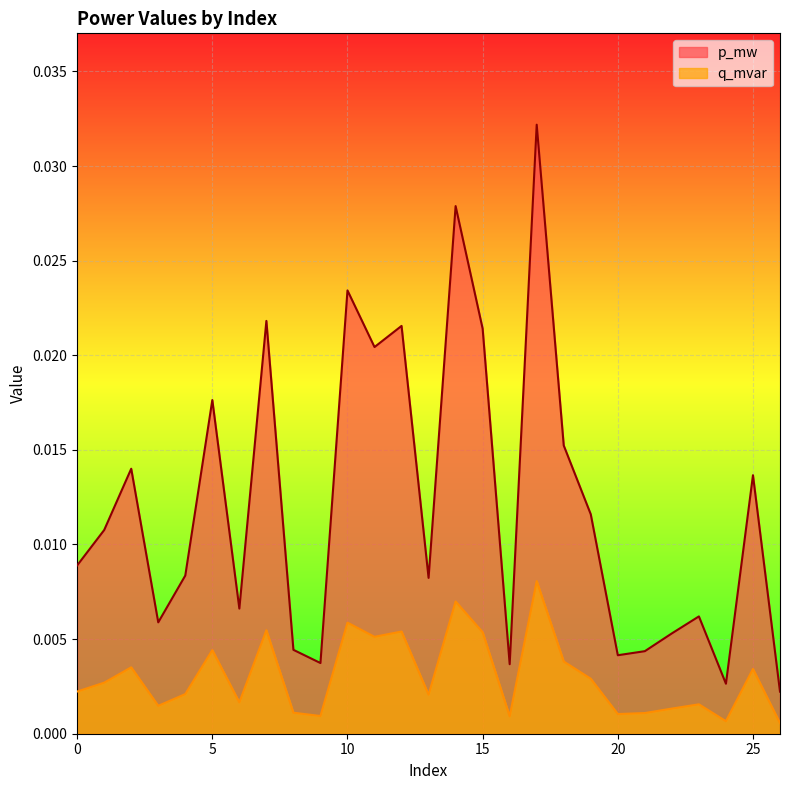

At which label is p_mw closest to 0?

26